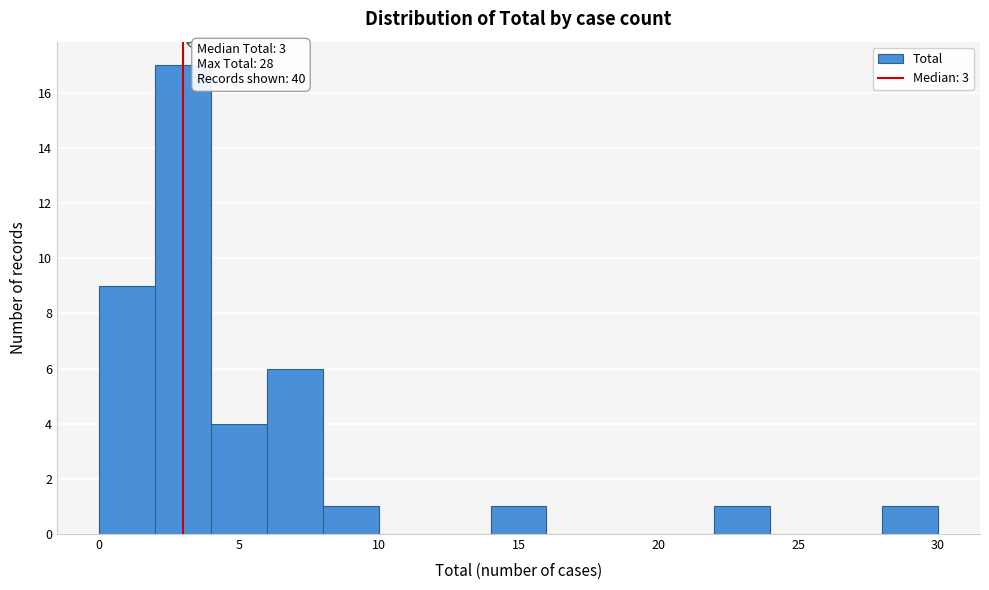

Over which range of the x-axis is the bar tallest?

2 to 4